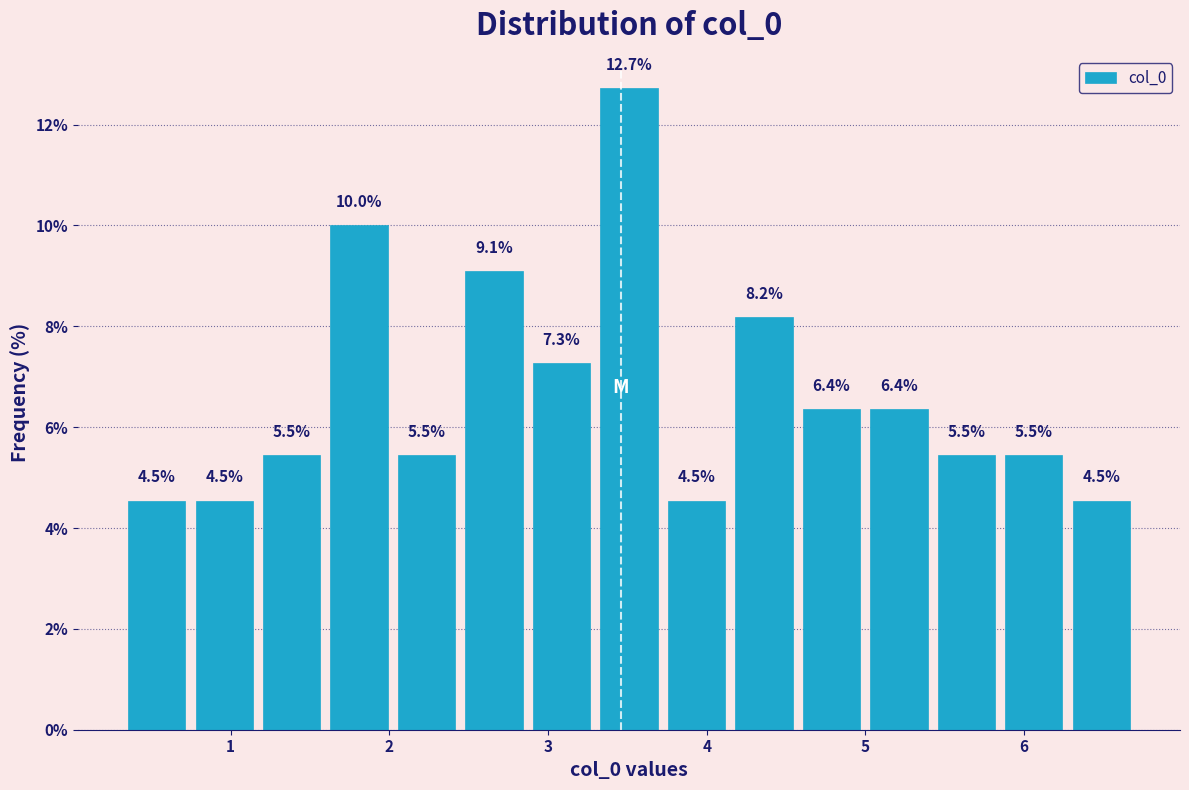

Reading left to right, transcribe this chart: for each bar, give the range it covers on the x-axis and its height. The bar edges are not printed on the chart, so give them approximately, as read against the axis.

0.3 to 0.7: 4.5
0.7 to 1.2: 4.5
1.2 to 1.6: 5.5
1.6 to 2.0: 10.0
2.0 to 2.4: 5.5
2.4 to 2.9: 9.1
2.9 to 3.3: 7.3
3.3 to 3.7: 12.7
3.7 to 4.1: 4.5
4.1 to 4.6: 8.2
4.6 to 5.0: 6.4
5.0 to 5.4: 6.4
5.4 to 5.8: 5.5
5.8 to 6.3: 5.5
6.3 to 6.7: 4.5